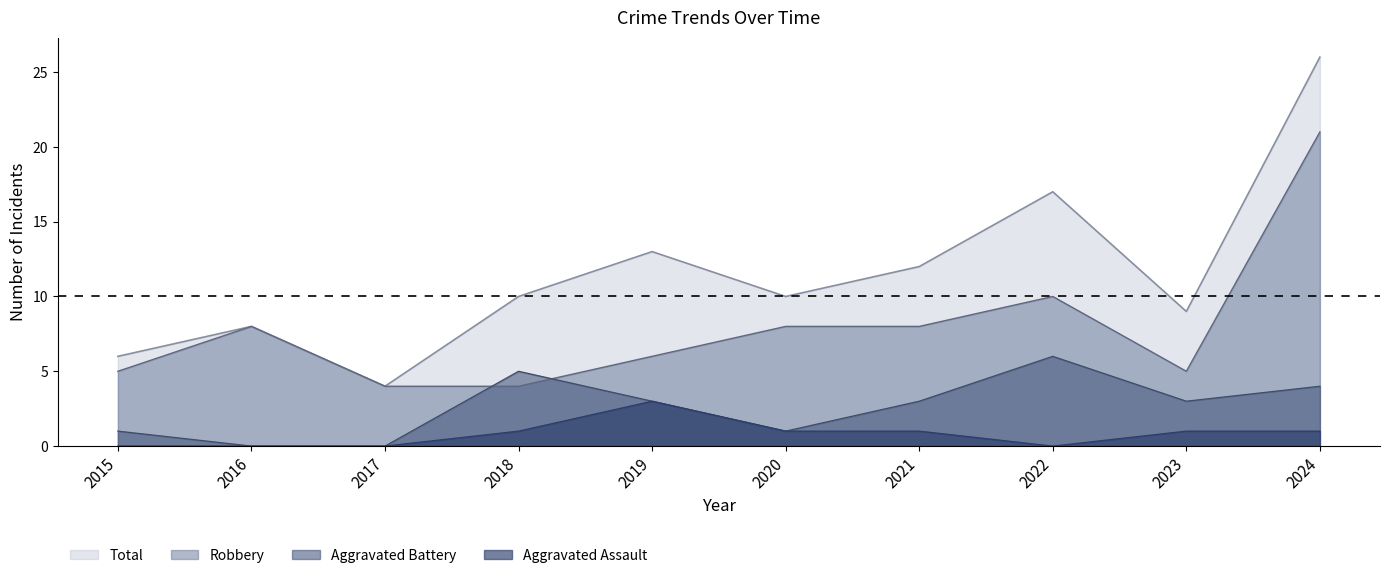

How many data points in Aggravated Assault are less than 1?

4